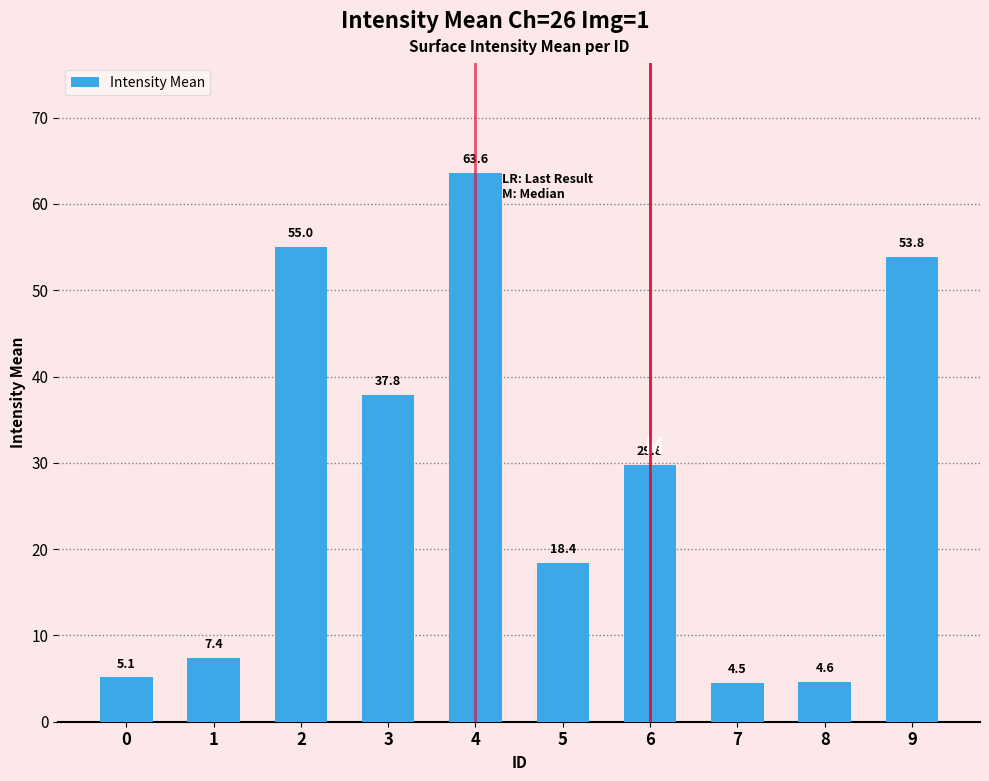

How many bars are there in total?

10